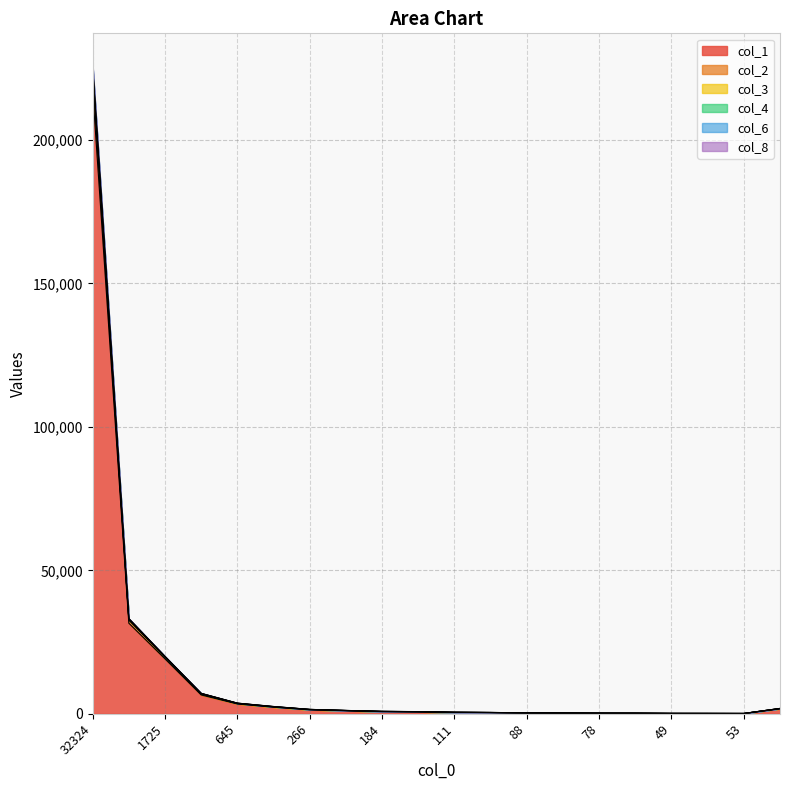

What position from the left is 85?

14